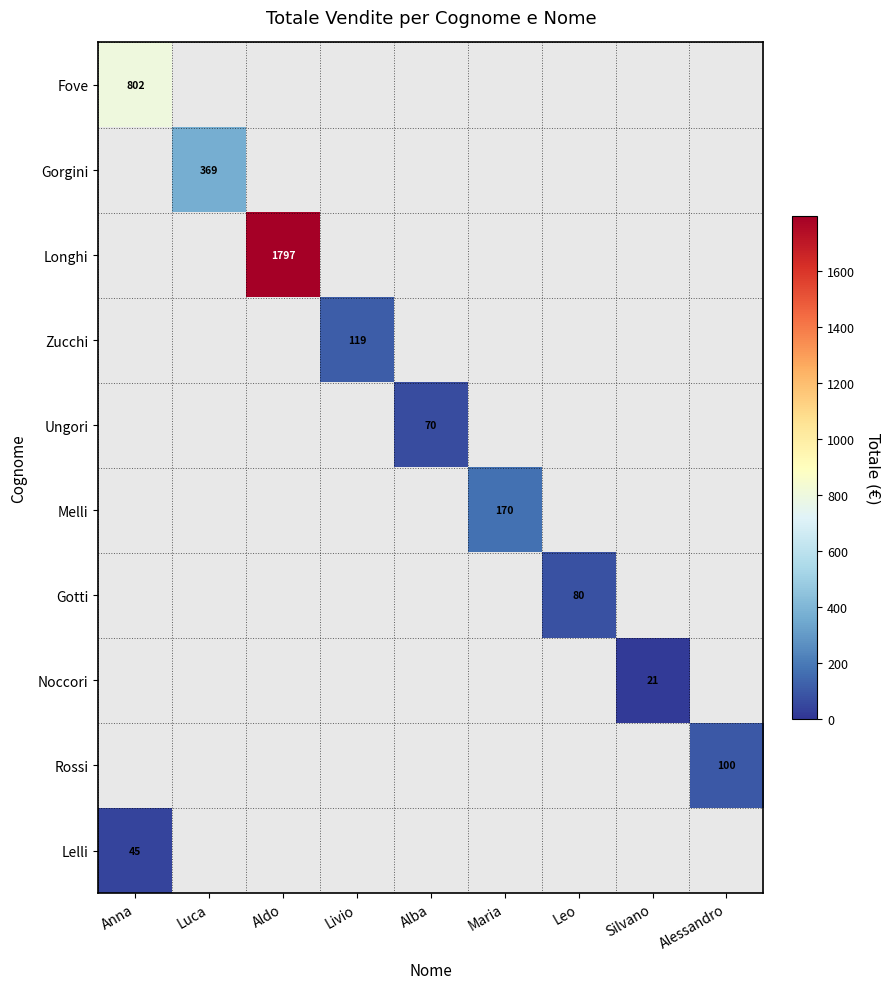

Is it true that Longhi equals 1797 at Aldo?

True